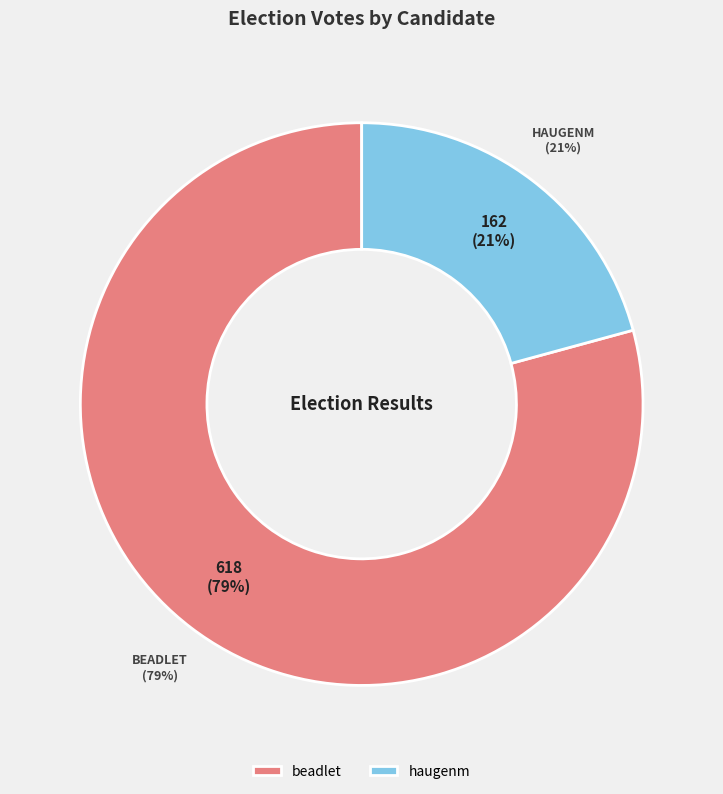

Is the sum of beadlet and haugenm greater than half?

Yes